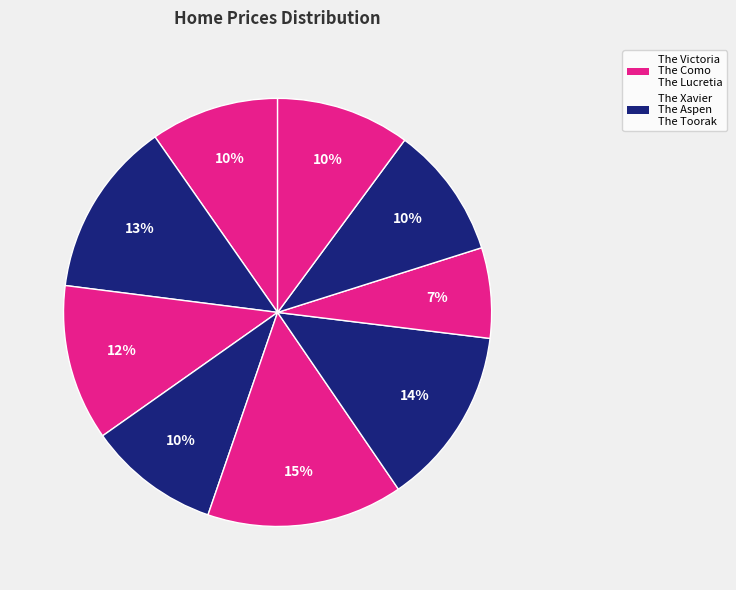

How many segments does this pie chart have?

9